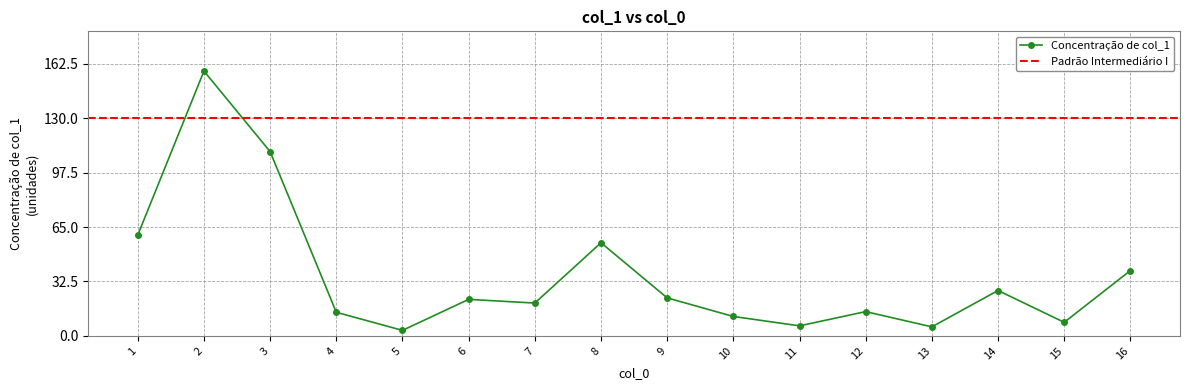

What is the sum of all values?

577.1